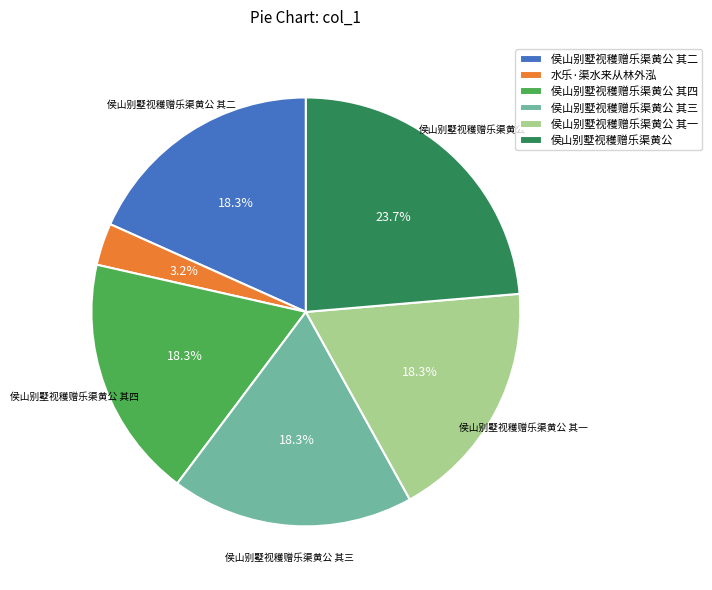

What portion of the pie excludes 侯山别墅视穫赠乐渠黄公?

76.3%